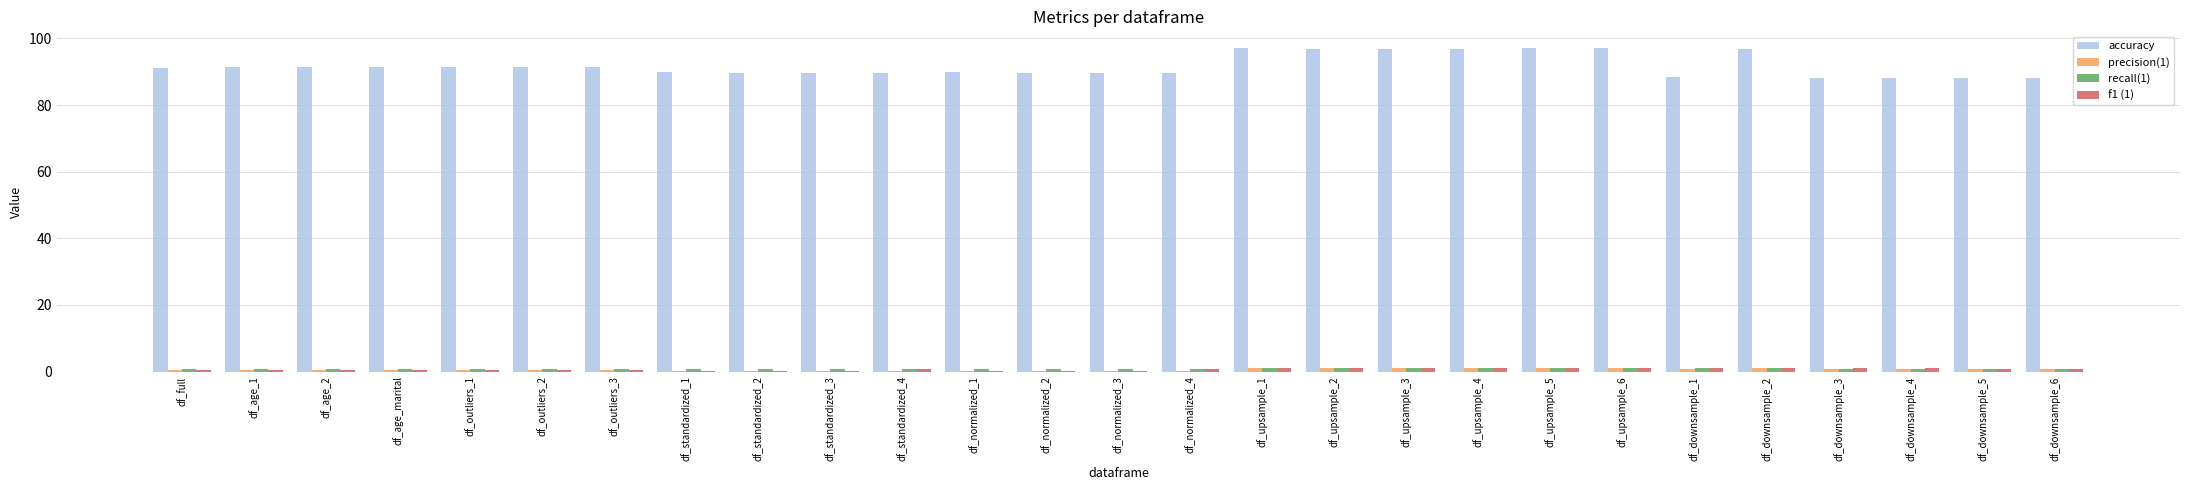

The value of accuracy at df_upsample_6 is 63.3. True or false?

False